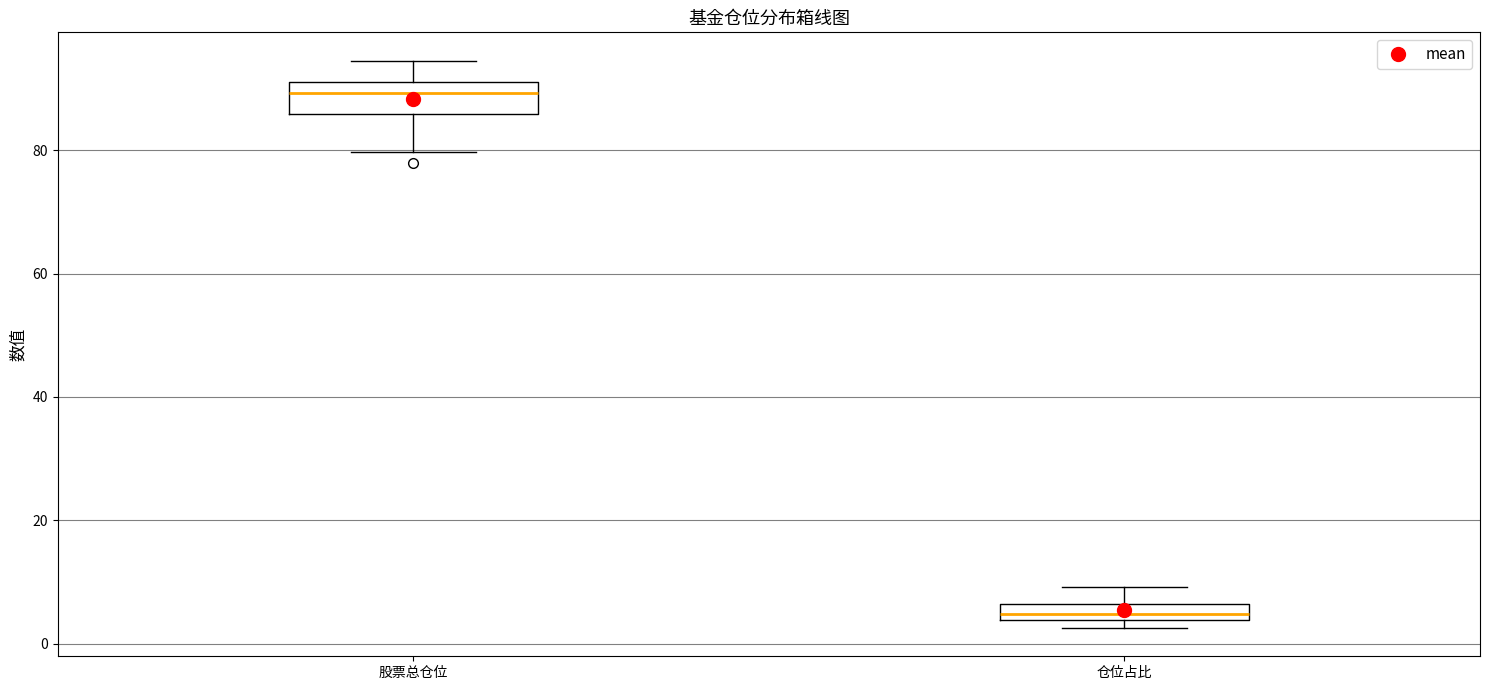

Which box's median line is the lowest?

仓位占比